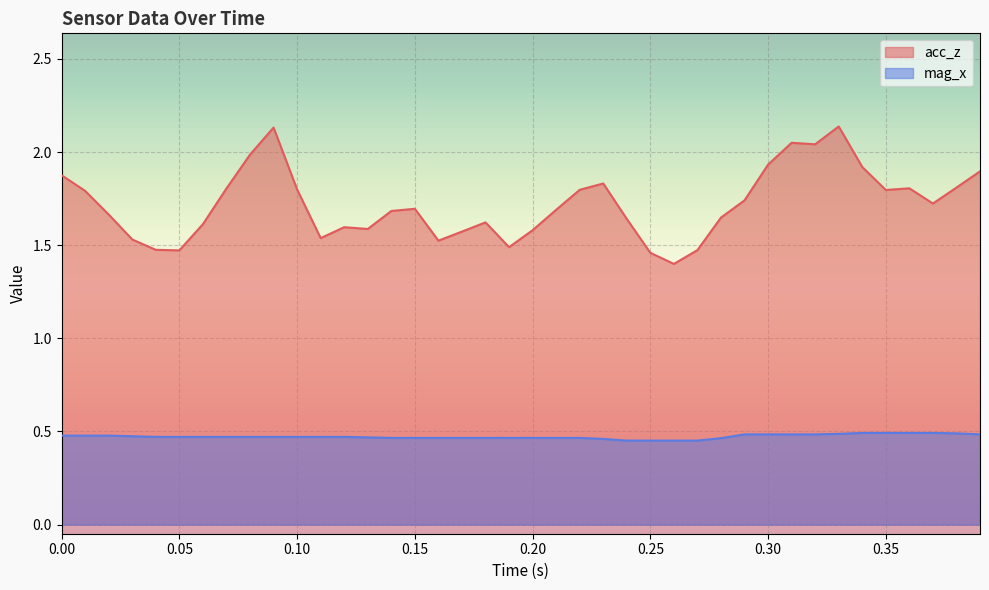

Reading right to left, what are all the values shown in this chart?

acc_z_line: 1.9	1.8	1.7	1.8	1.8	1.9	2.1	2.0	2.0	1.9	1.7	1.6	1.5	1.4	1.5	1.6	1.8	1.8	1.7	1.6	1.5	1.6	1.6	1.5	1.7	1.7	1.6	1.6	1.5	1.8	2.1	2.0	1.8	1.6	1.5	1.5	1.5	1.7	1.8	1.9
mag_x_line: 0.5	0.5	0.5	0.5	0.5	0.5	0.5	0.5	0.5	0.5	0.5	0.5	0.5	0.5	0.5	0.5	0.5	0.5	0.5	0.5	0.5	0.5	0.5	0.5	0.5	0.5	0.5	0.5	0.5	0.5	0.5	0.5	0.5	0.5	0.5	0.5	0.5	0.5	0.5	0.5